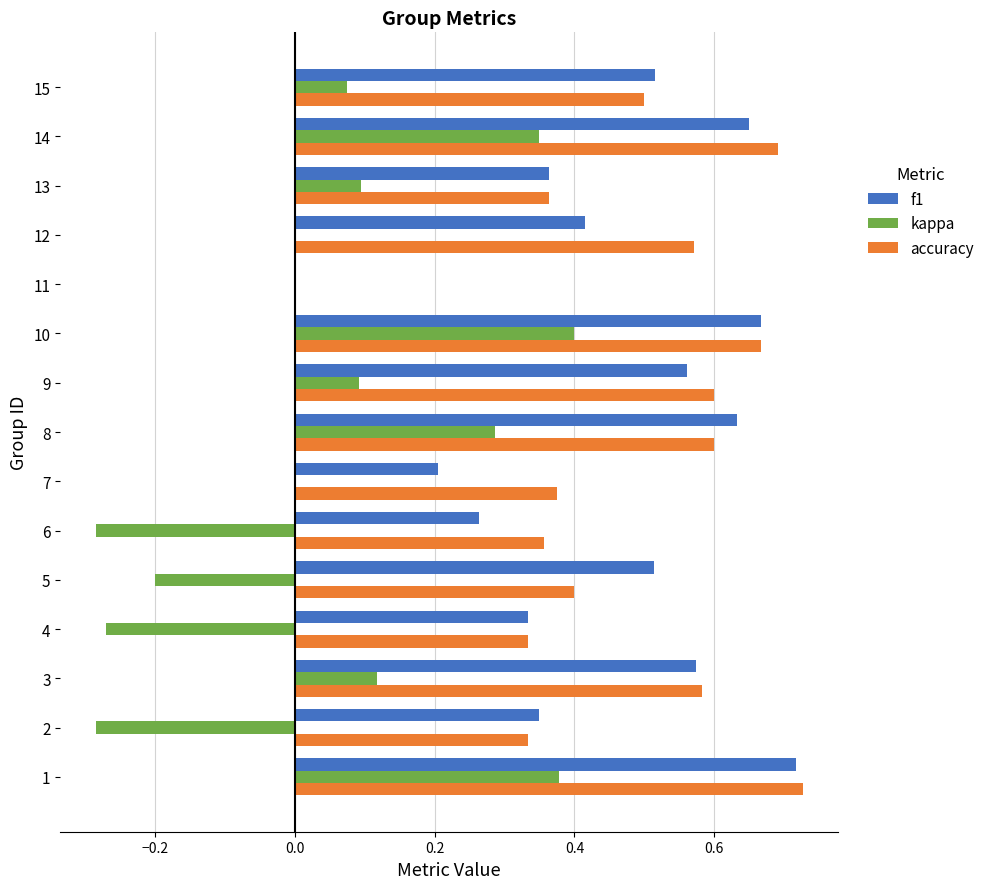

At which label does kappa reach its peak?

10